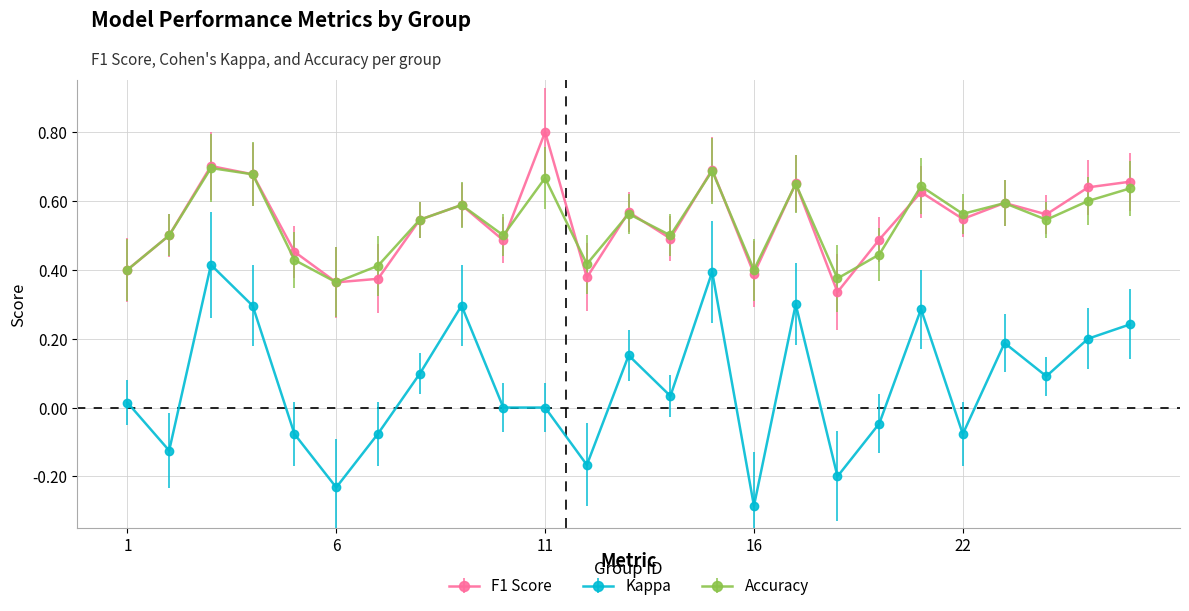

Rank the series by their maximum value, from highest to lowest.

F1 Score, Accuracy, Kappa